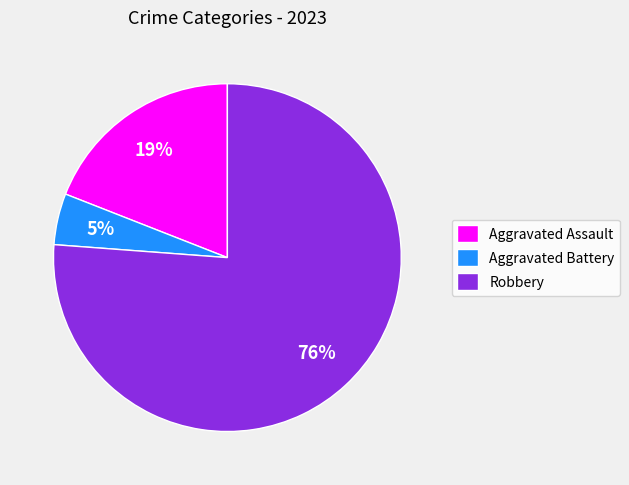

Rank the categories by value from highest to lowest.

Robbery, Aggravated Assault, Aggravated Battery